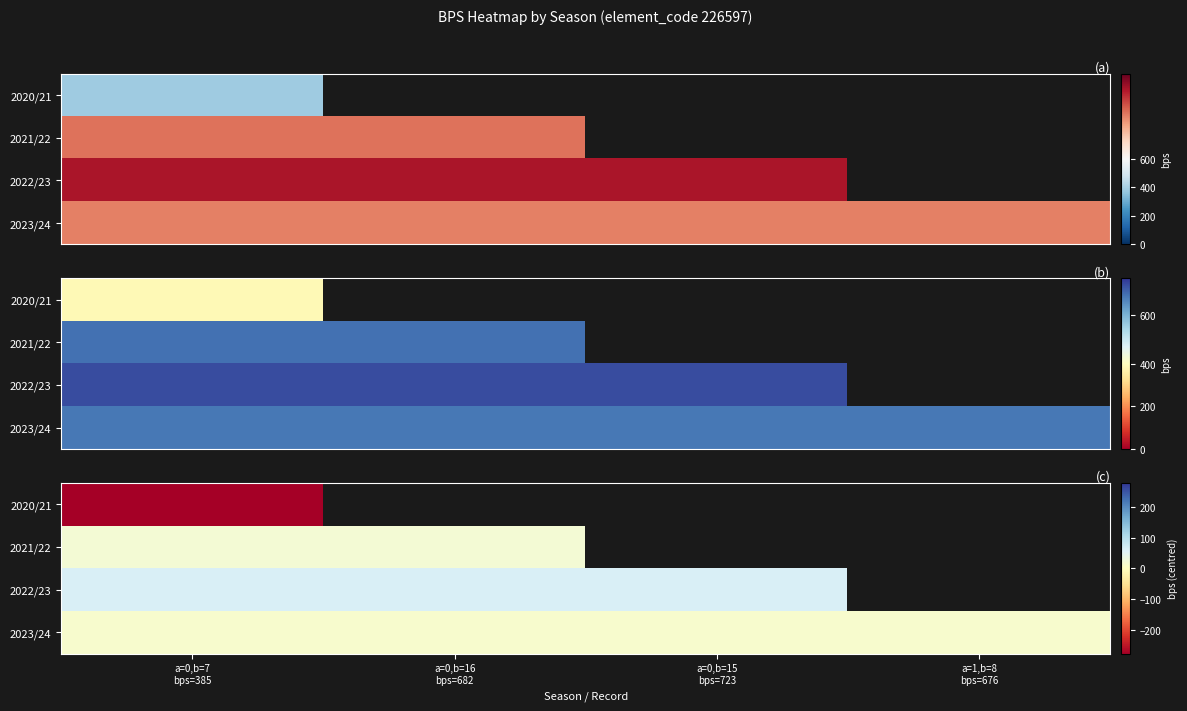

Where is 2022/23 nearest to the value 60?

a=0,b=7 bps=385